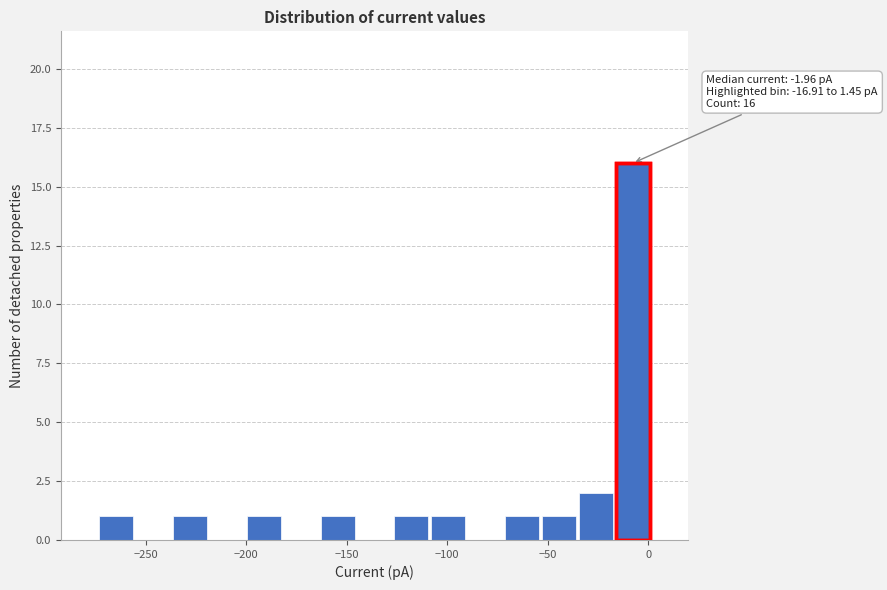

Around what value on the x-axis is the tallest bar? Give the approximate position of its centre, as read against the axis.

-10